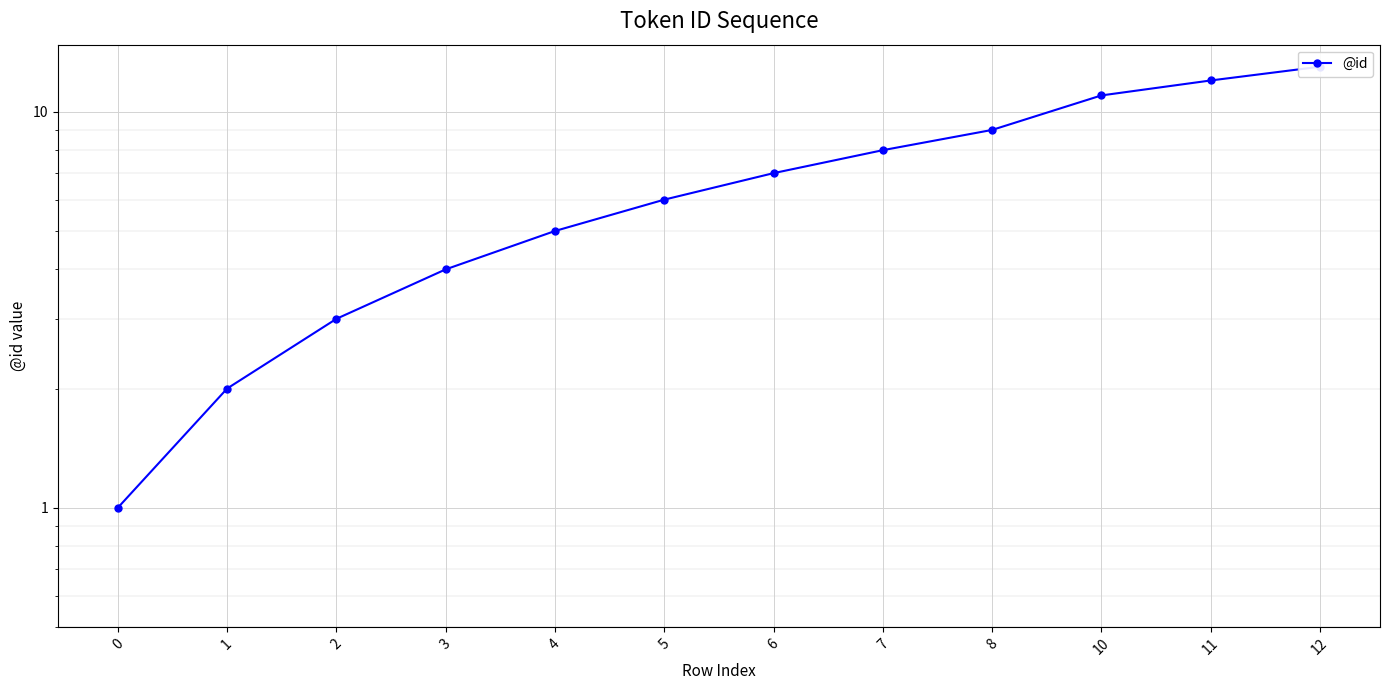

Is this an area chart (filled region under the line)?

No